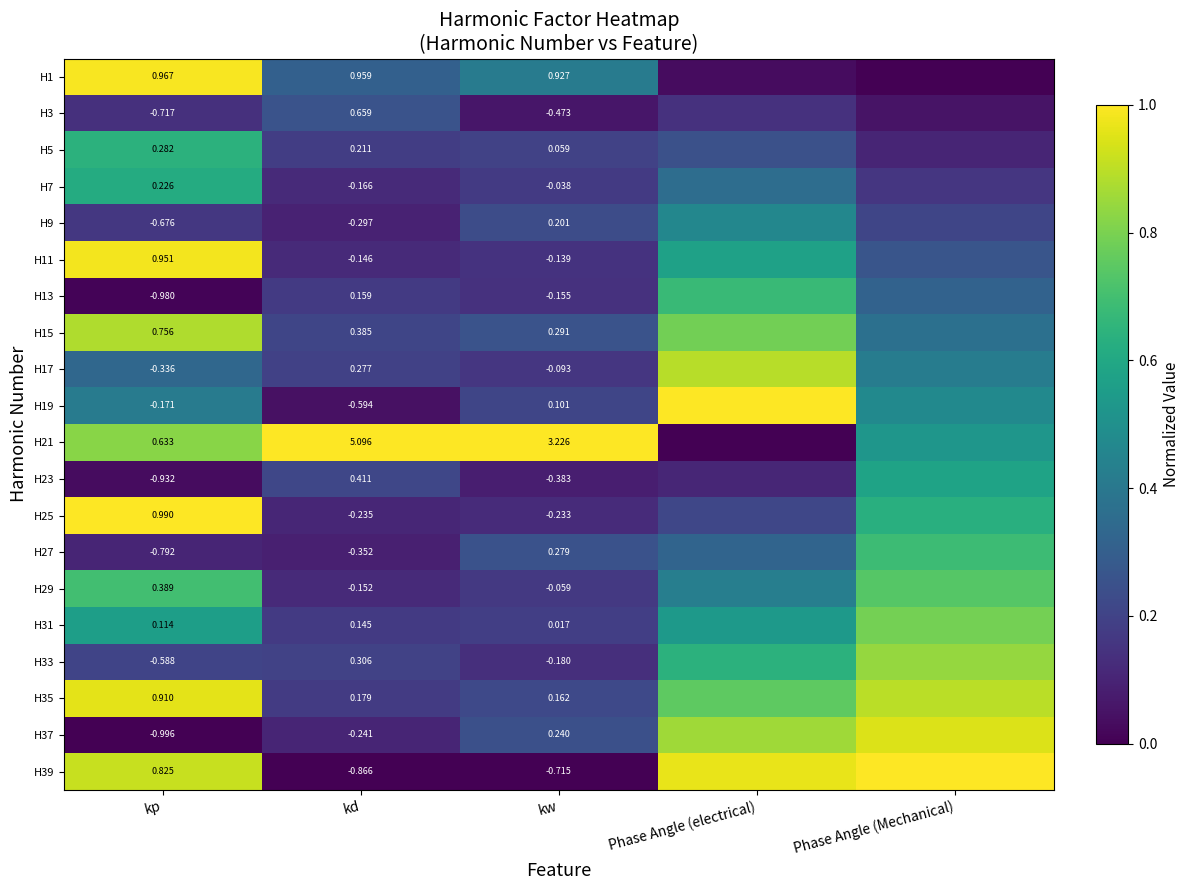

How many categories are shown in the chart?

5